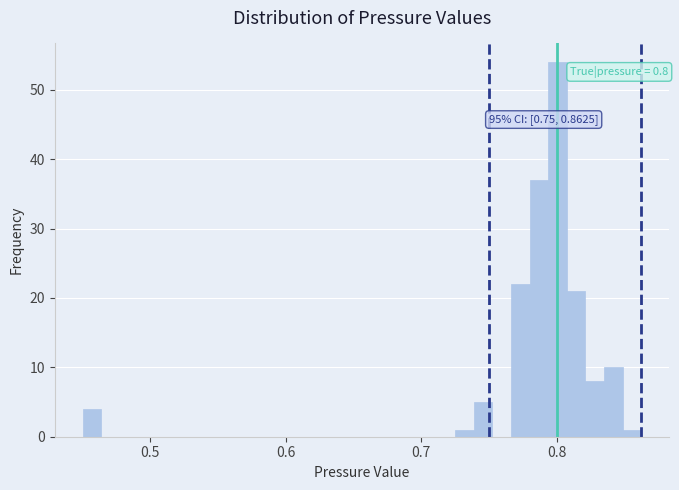

Around what value on the x-axis is the tallest bar? Give the approximate position of its centre, as read against the axis.

0.80